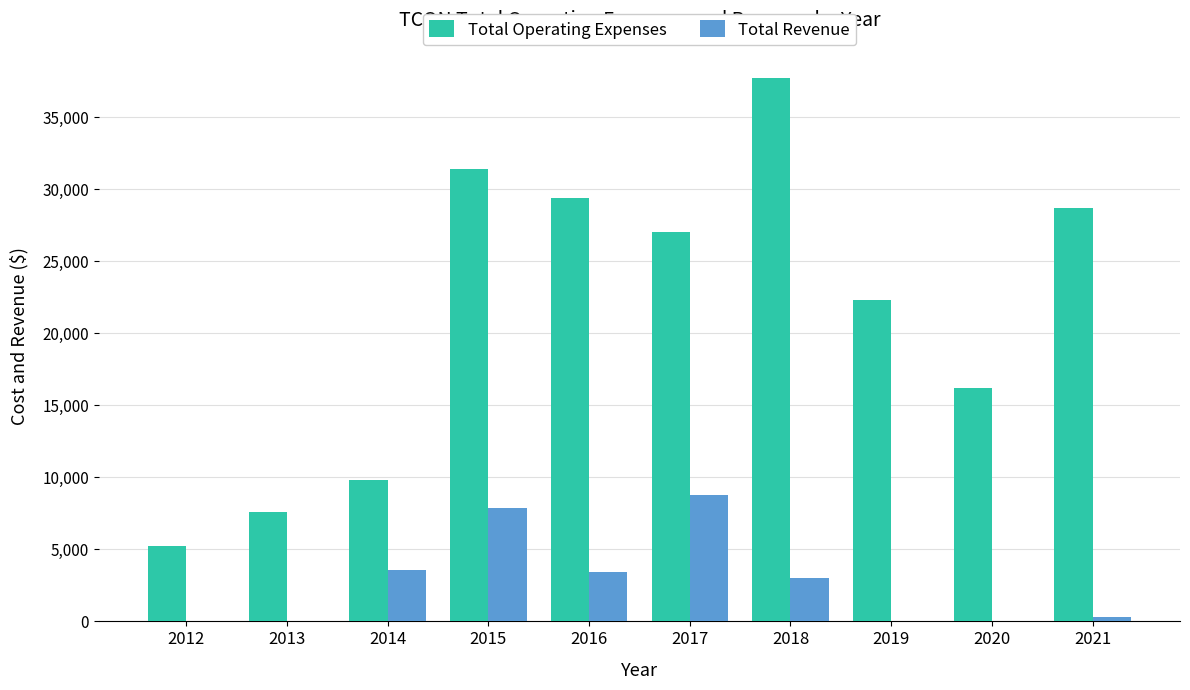

What is the sum of all Total Revenue values?

27000